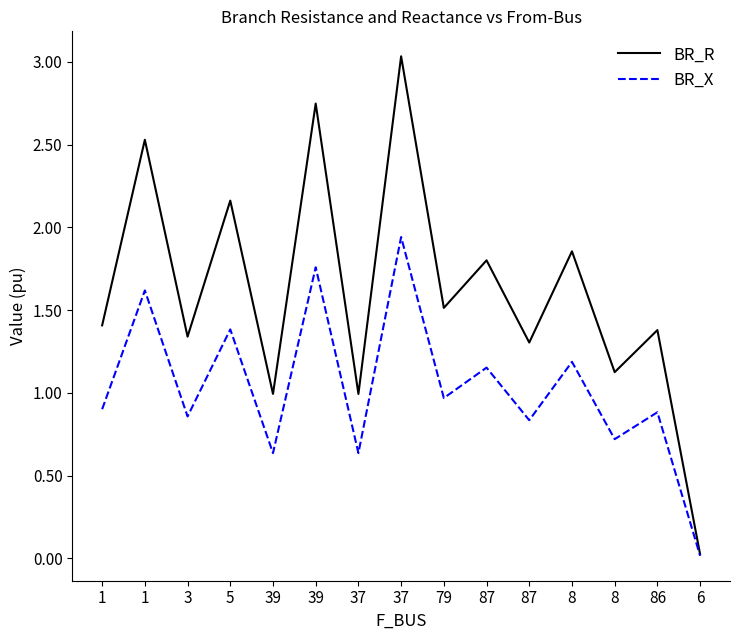

What is the sum of the BR_R values at 6 and 87?

1.3